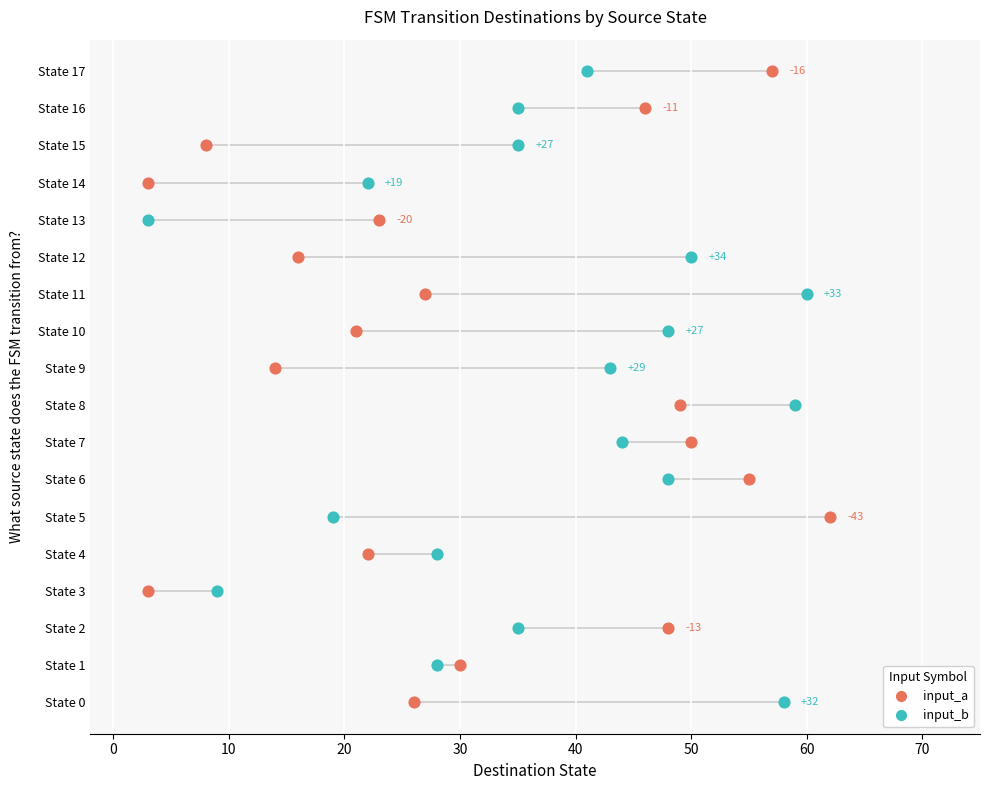

Which series reaches the minimum Y coordinate?

input_a